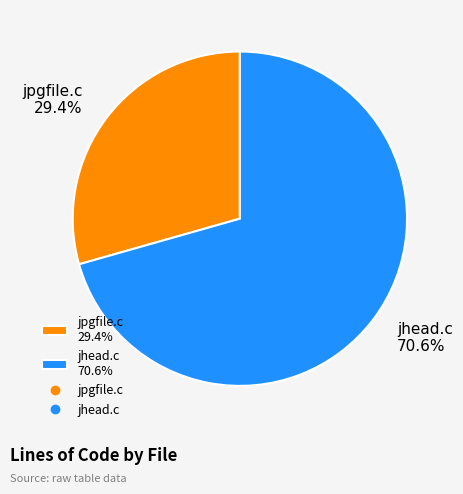

Rank the categories by value from lowest to highest.

jpgfile.c, jhead.c